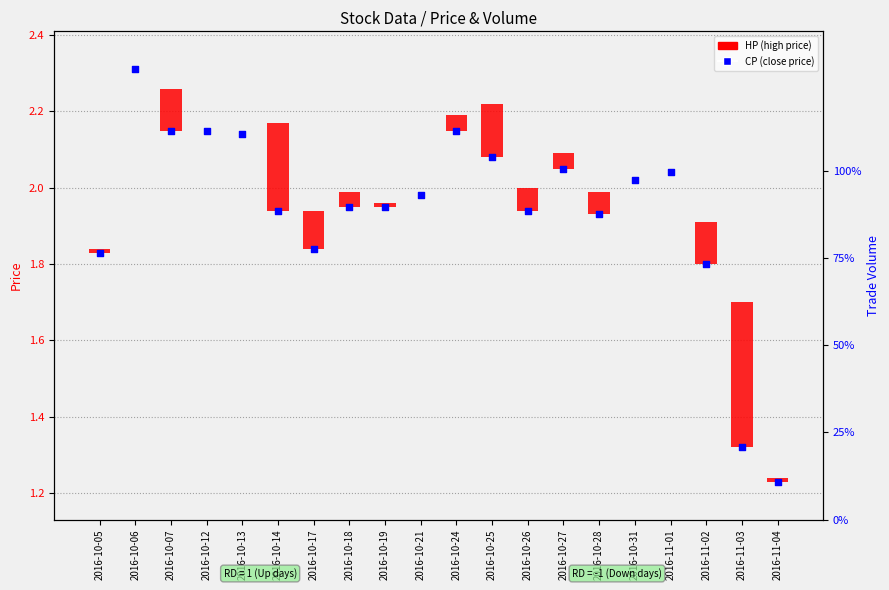

Which series reaches the maximum Y coordinate?

CP (close price)